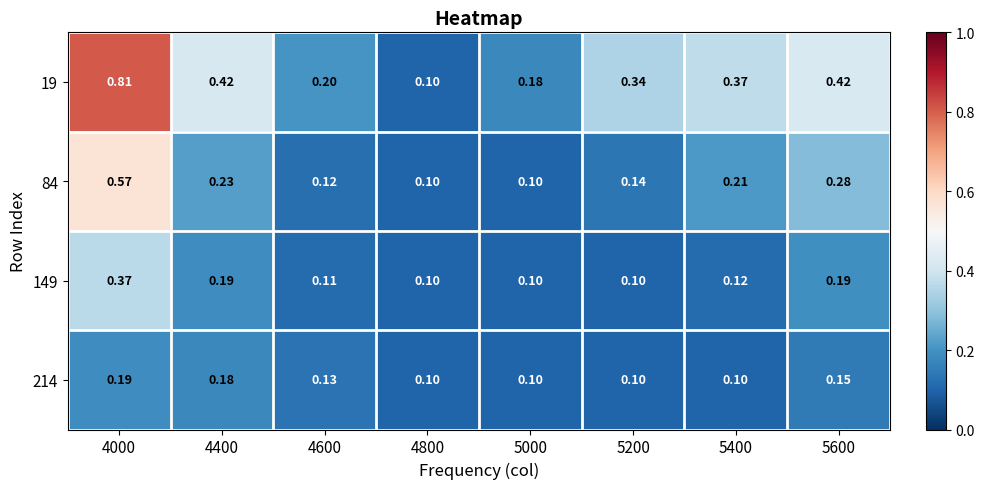

What is the spread (max minus min) of values at 5000?

0.1